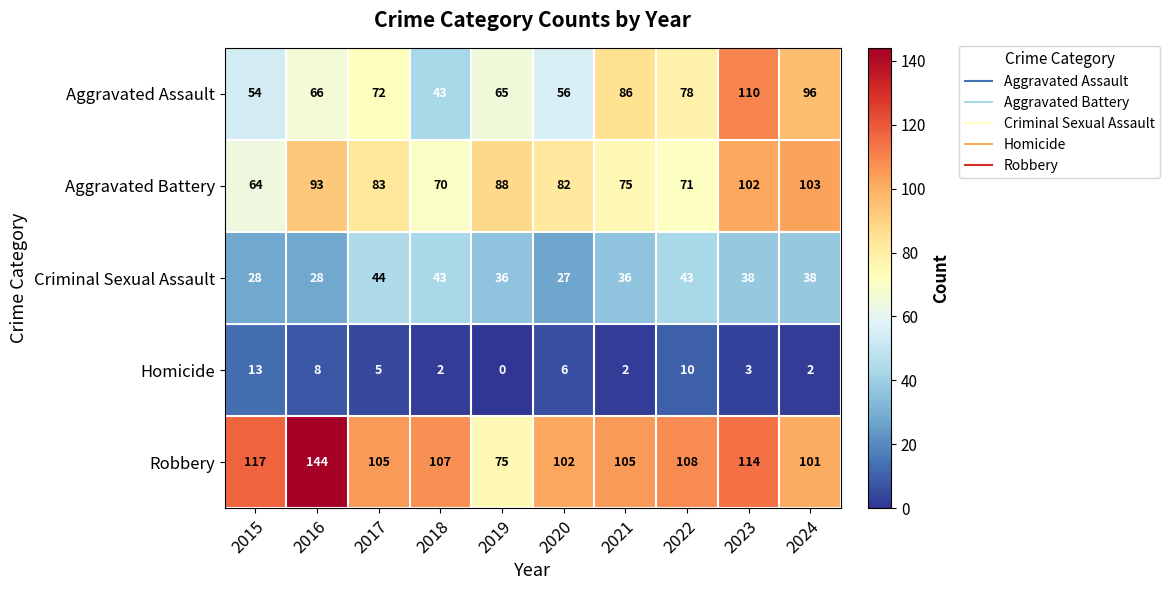

Which category has the highest value across all series?

2016